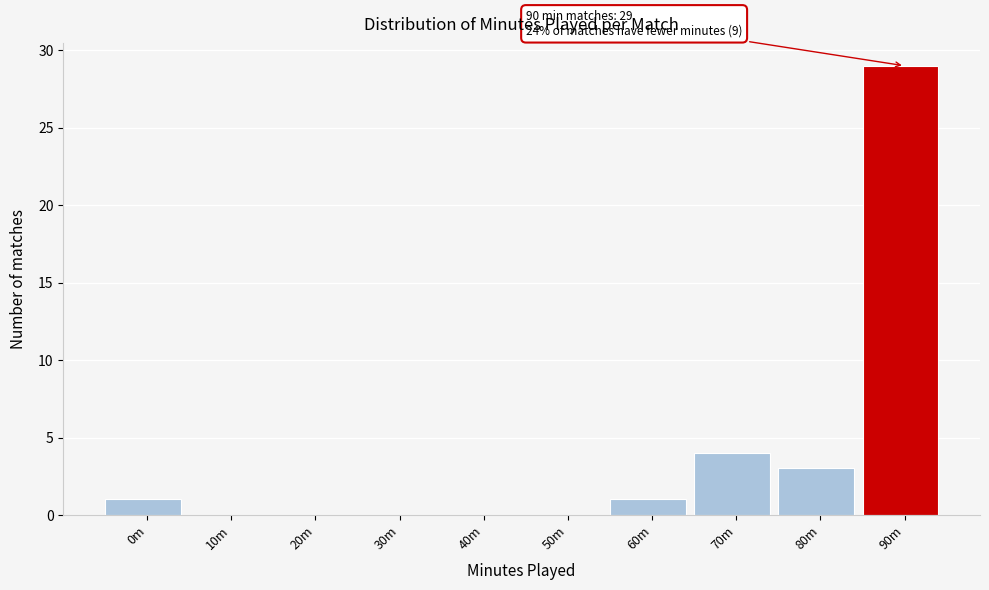

Reading left to right, what are all the values shown in this chart?

0m=1	10m=0	20m=0	30m=0	40m=0	50m=0	60m=1	70m=4	80m=3	90m=29